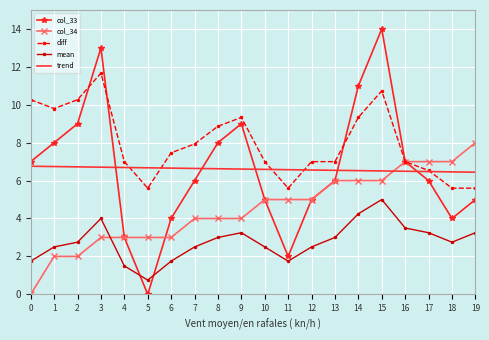

What are all the series names shown in the legend?

col_33, col_34, diff, mean, trend